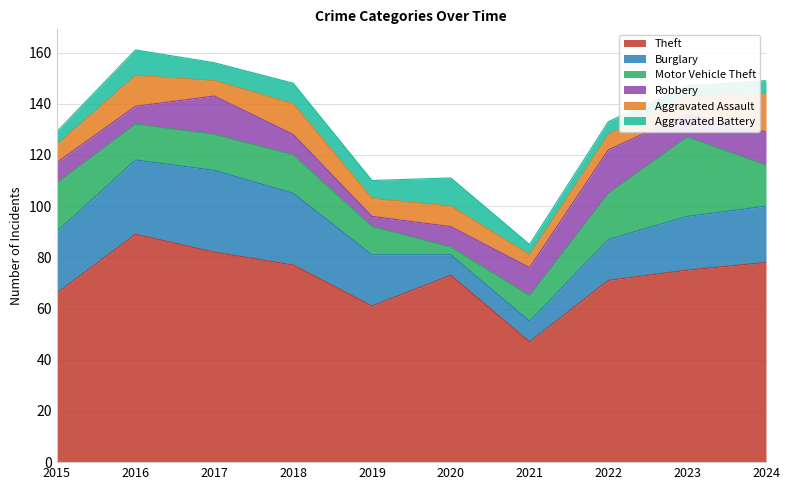

At which category does Aggravated Battery reach its first local peak?

2016